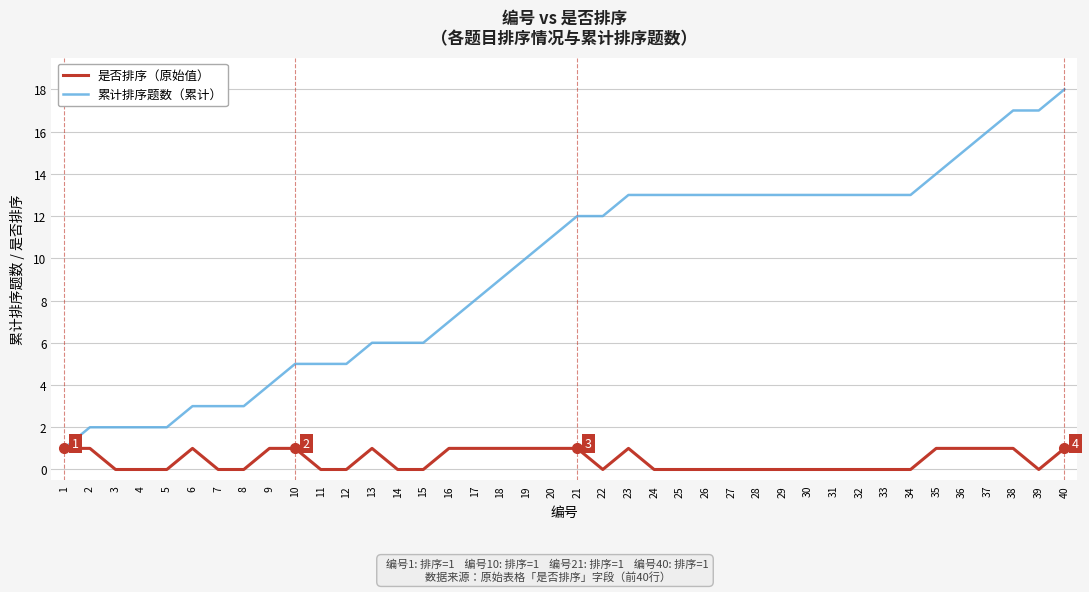

Which series has the largest total across all categories?

累计排序题数（累计）